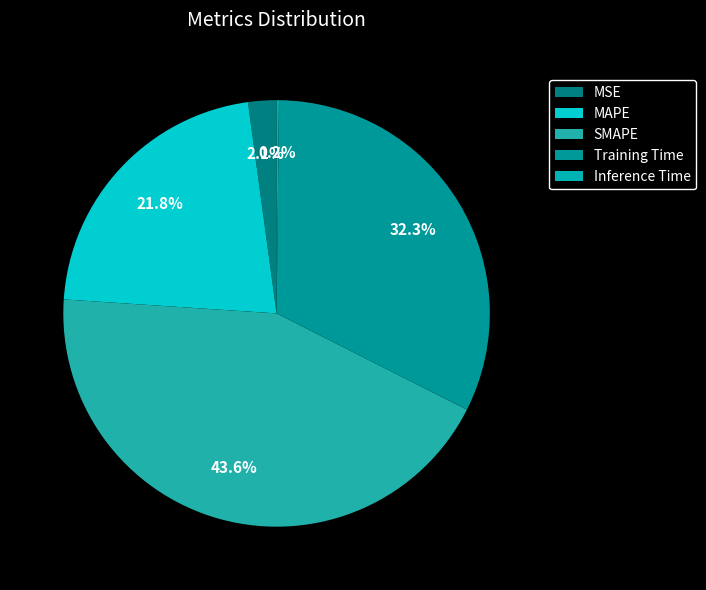

Which slice is the largest?

SMAPE